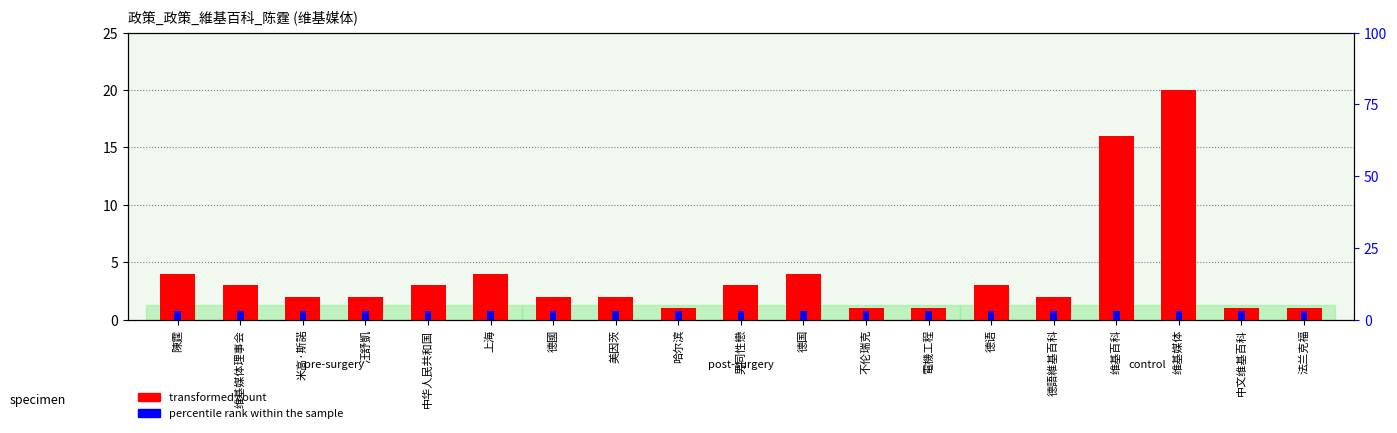

Does the chart contain any negative values?

No